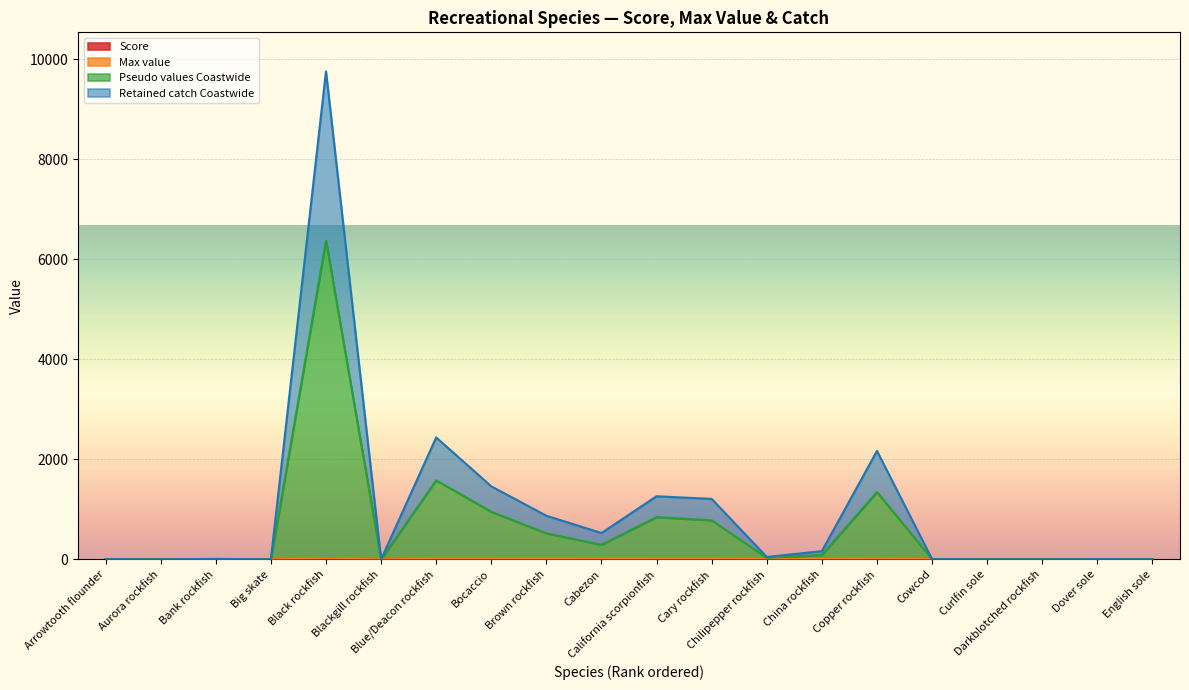

At which label does Pseudo values Coastwide first exceed 30?

Black rockfish